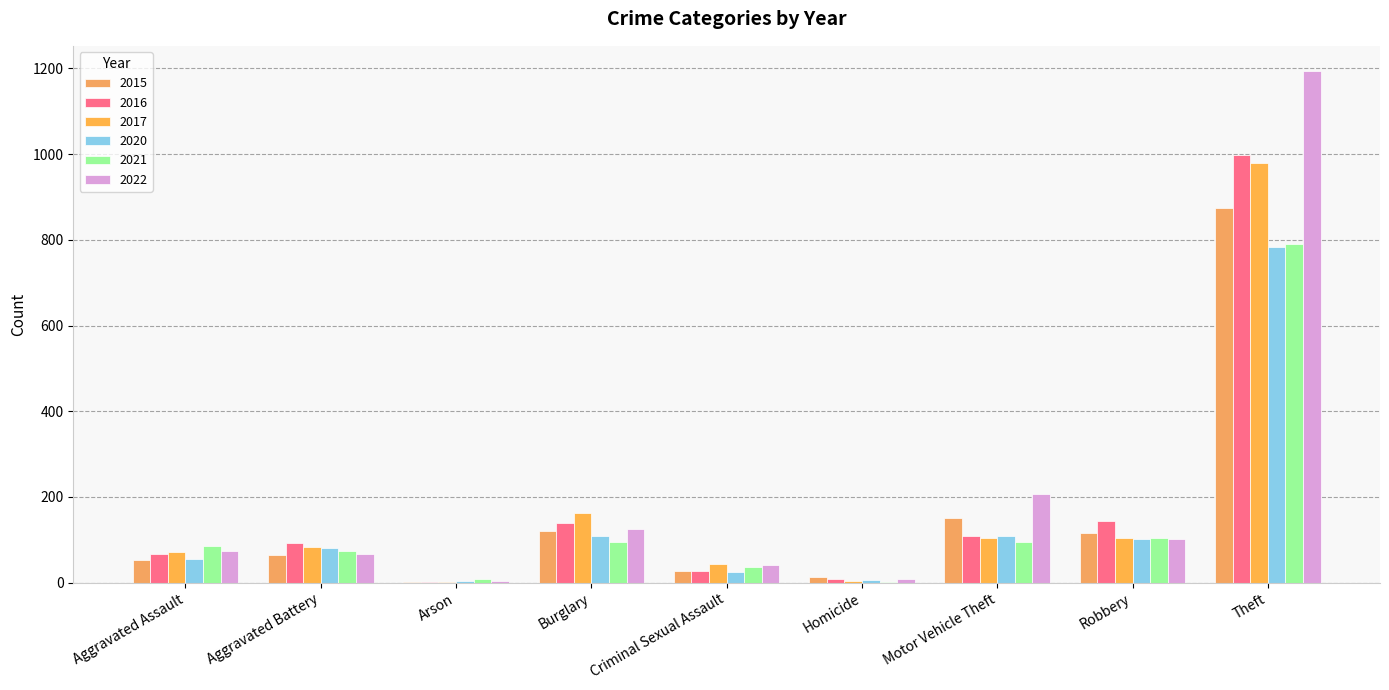

Where is 2021 nearest to the value 396?

Robbery